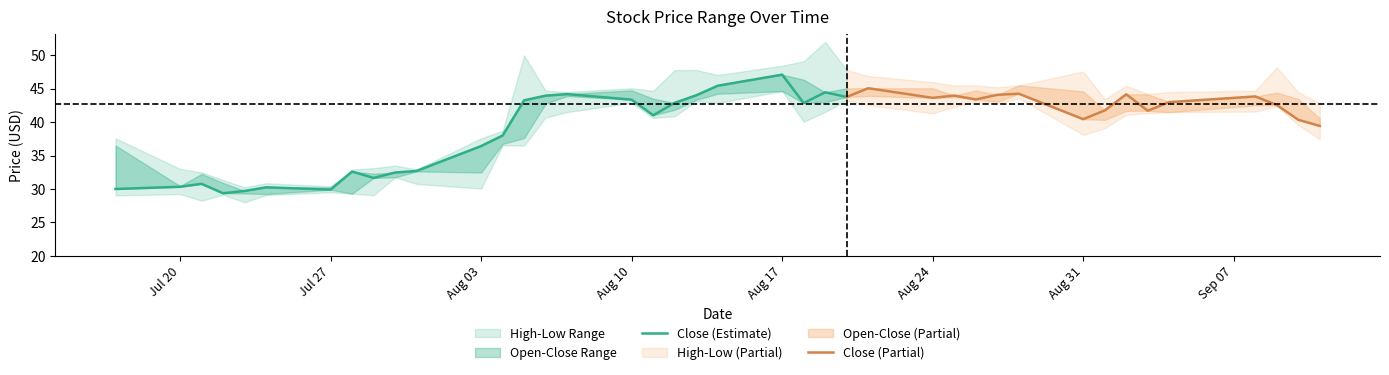

Count the number of categories in the chart.

40